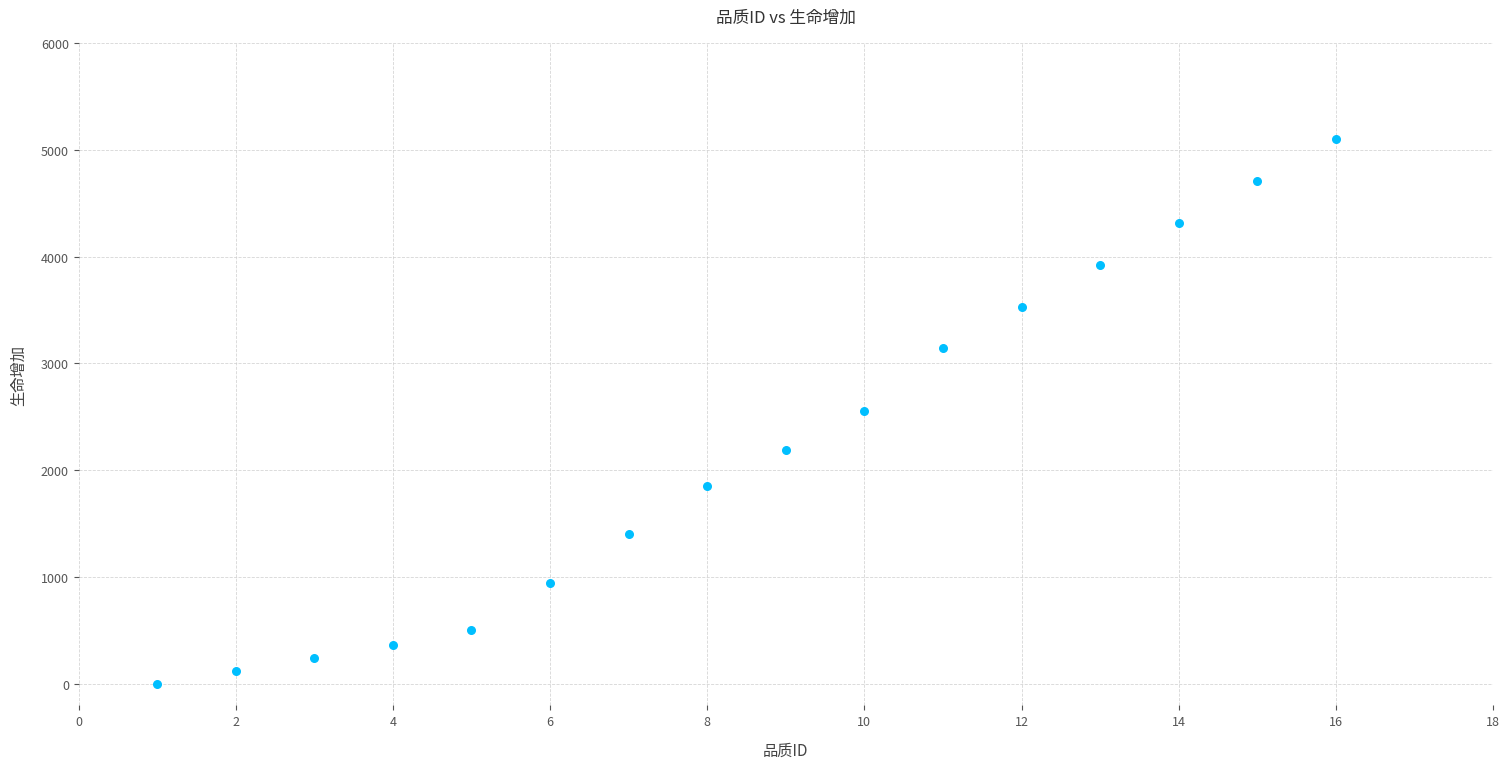

What is the range of Y values (max minus min)?

5102